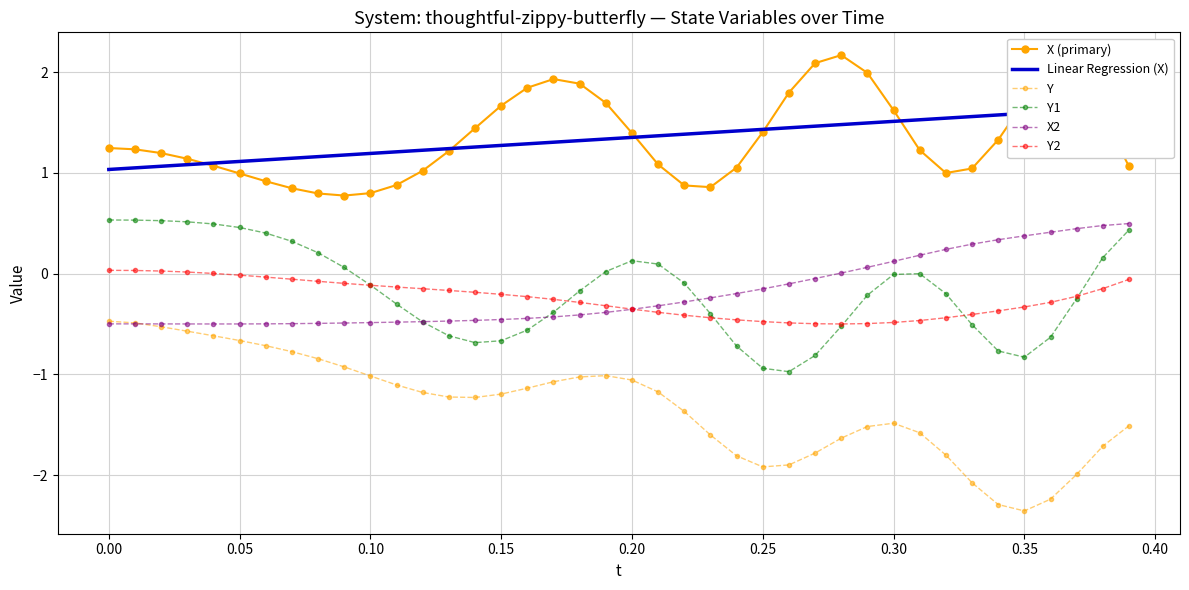

True or false: X (primary) has more than 0 interior local peaks.

True